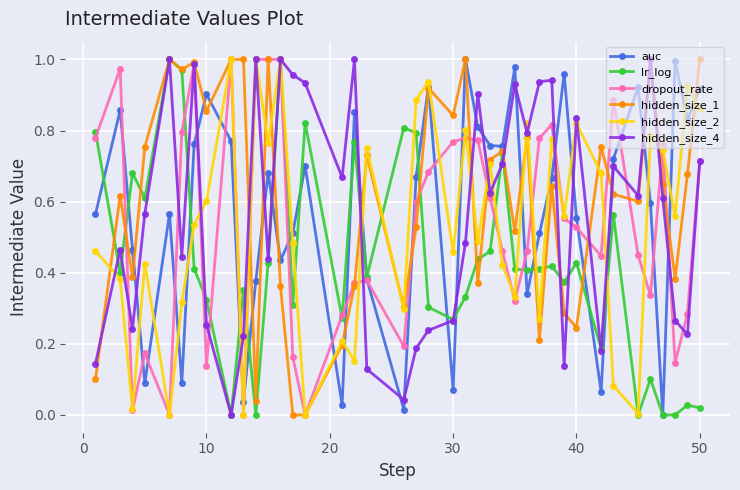

How many interior local peaks does the hidden_size_2 series have?

14